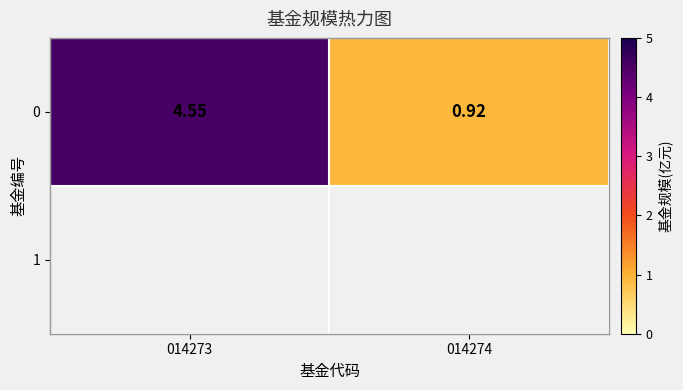

What is the smallest value displayed?

0.9